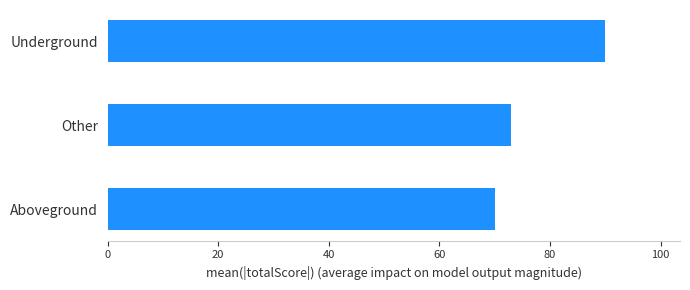

What is the change in value from Aboveground to Underground?

+20